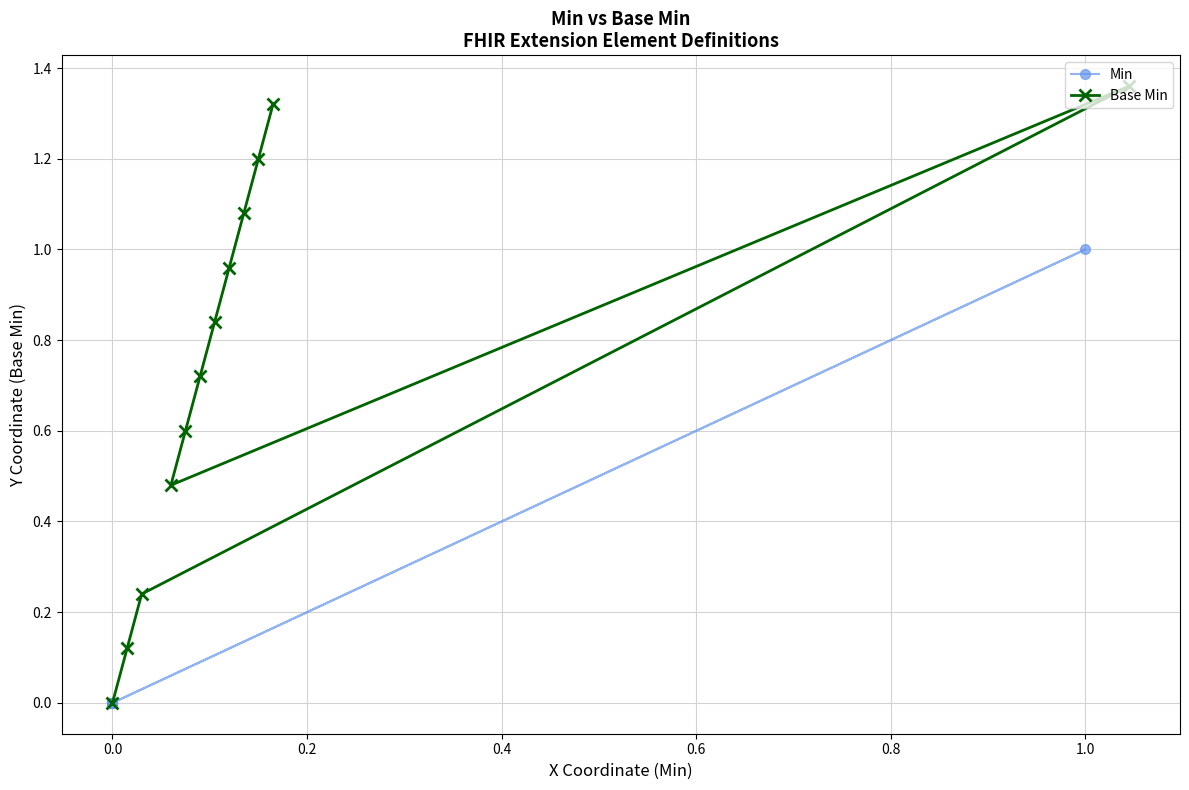

Is it true that Min equals -0.4 at 1.0?

False